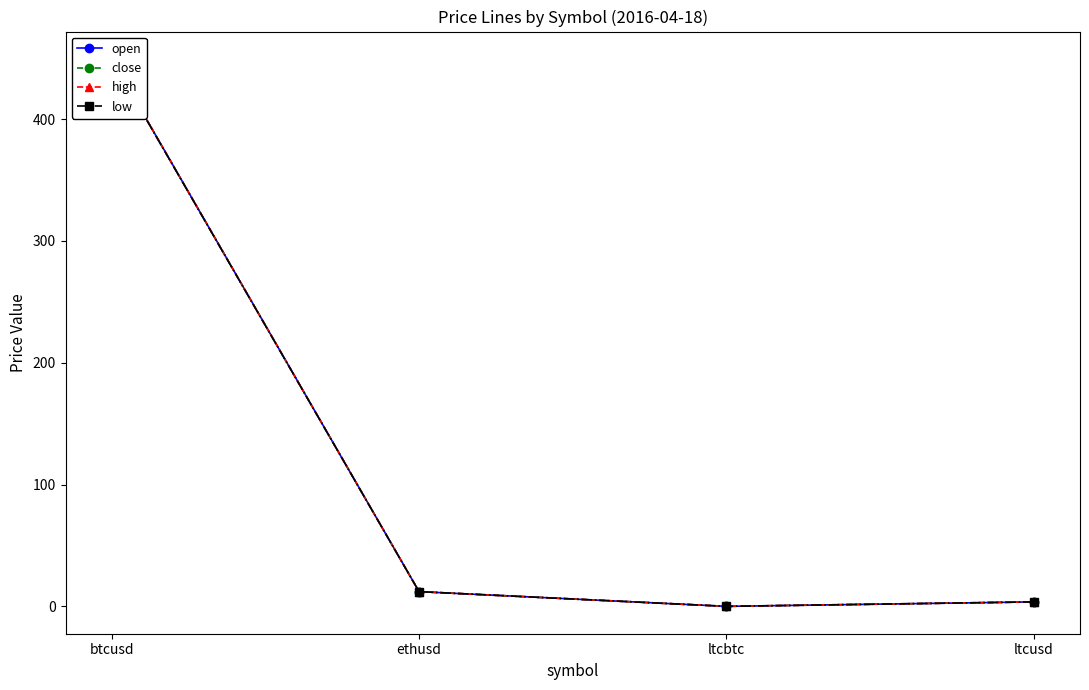

Count the number of categories in the chart.

4